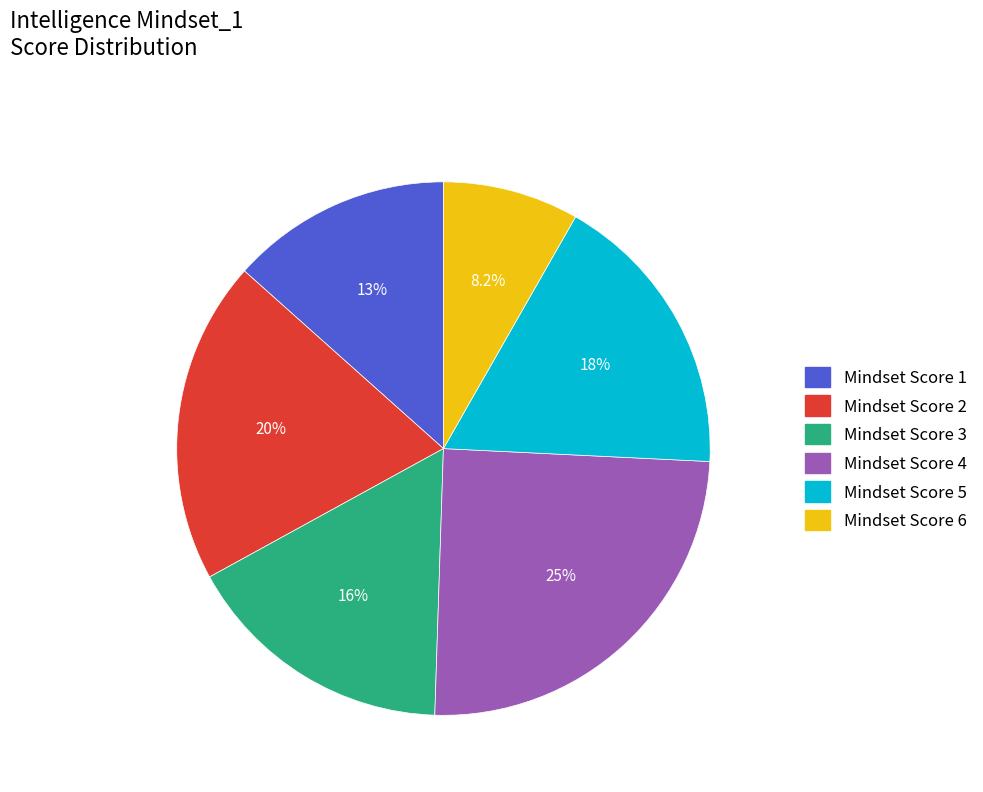

Does any single category account for the majority?

No